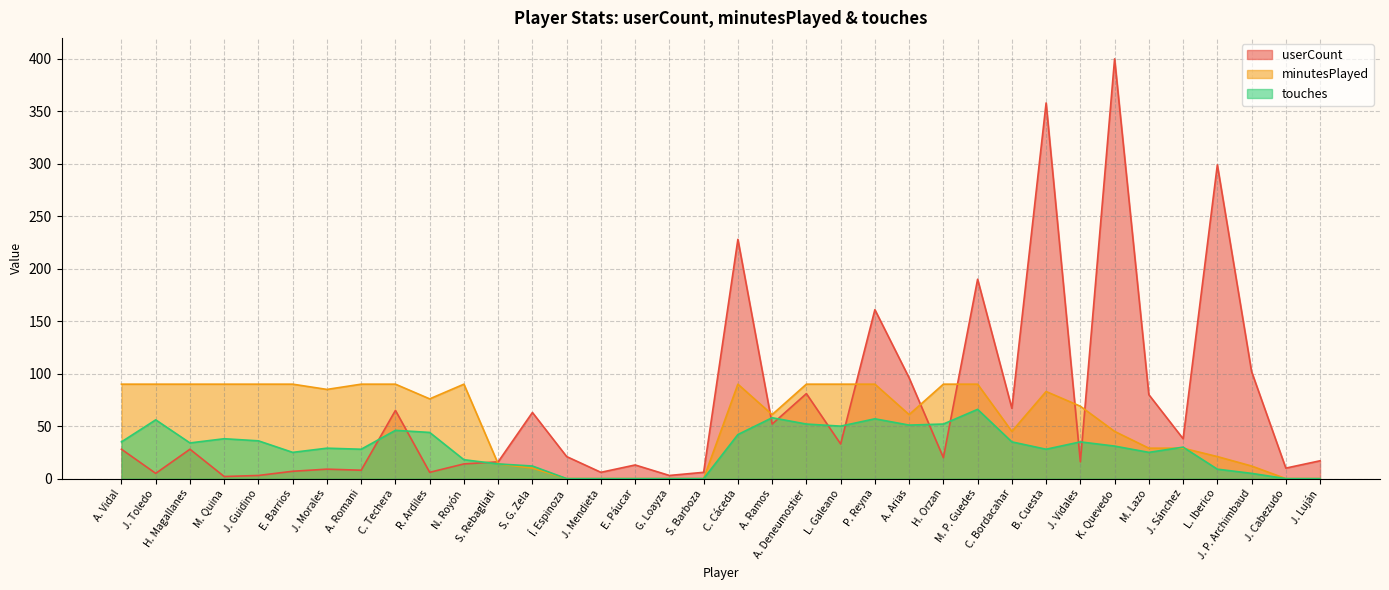

At which category does userCount reach its first local valley?

J. Toledo